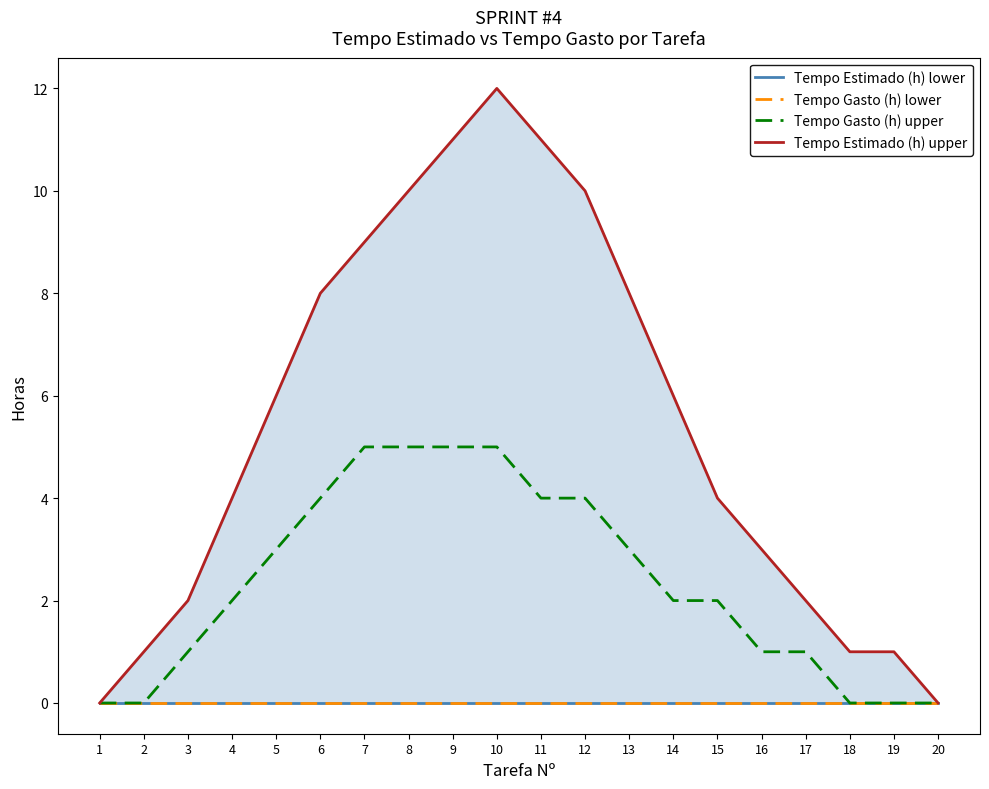

Is the value of Tempo Estimado (h) lower at 20 greater than the value of Tempo Gasto (h) lower at 4?

No